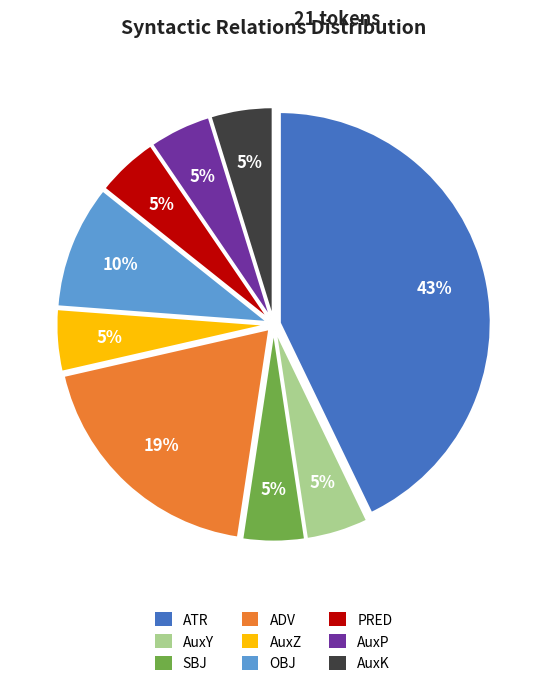

To the nearest percent, what is the combined percentage of ADV and AuxZ?

24%